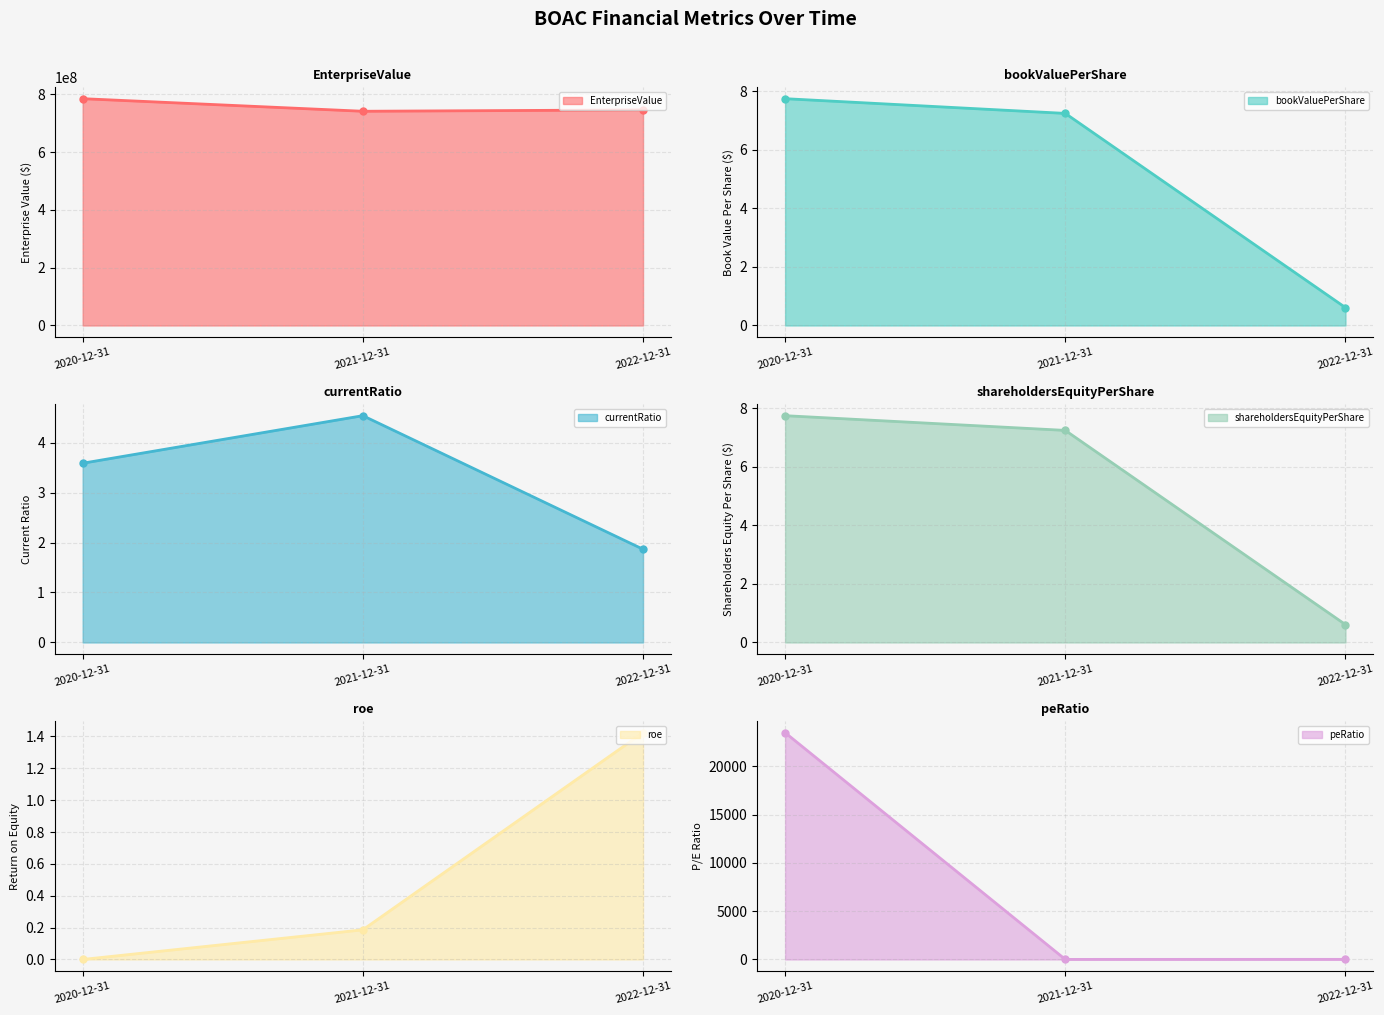

What are all the series names shown in the legend?

EnterpriseValue, bookValuePerShare, currentRatio, shareholdersEquityPerShare, roe, peRatio